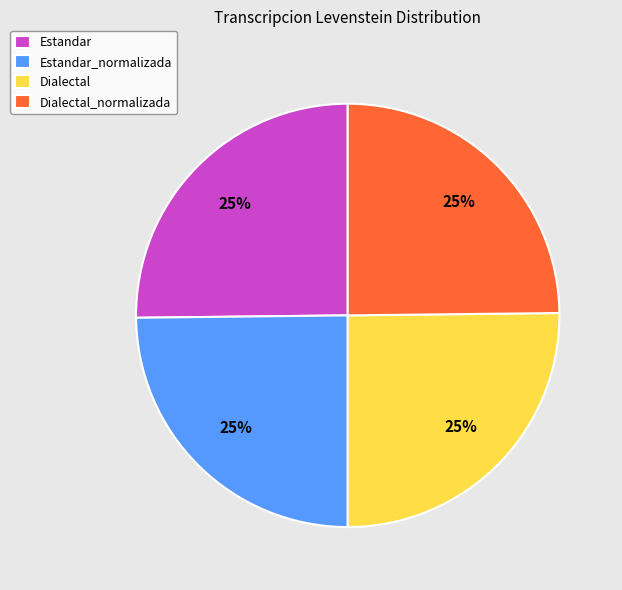

To the nearest percent, what percentage of the pie is Dialectal_normalizada?

25%